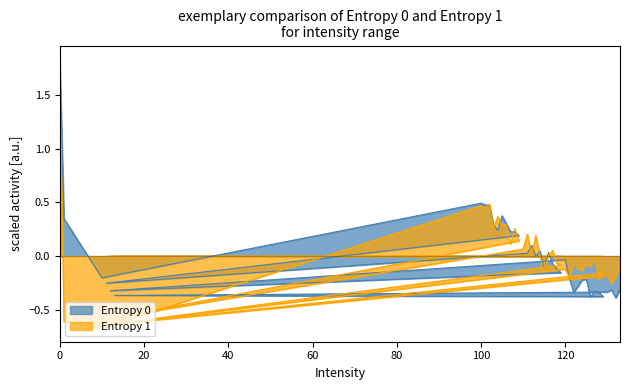

What is the total value across all series at 1?

-0.3